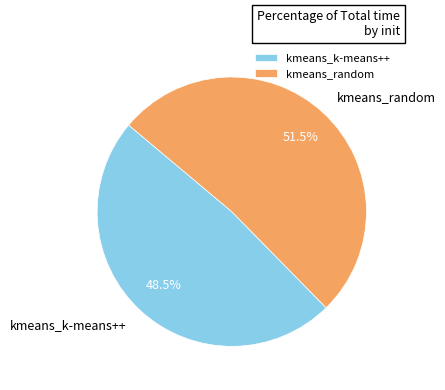

Combined, do kmeans_random and kmeans_k-means++ account for over 50%?

Yes